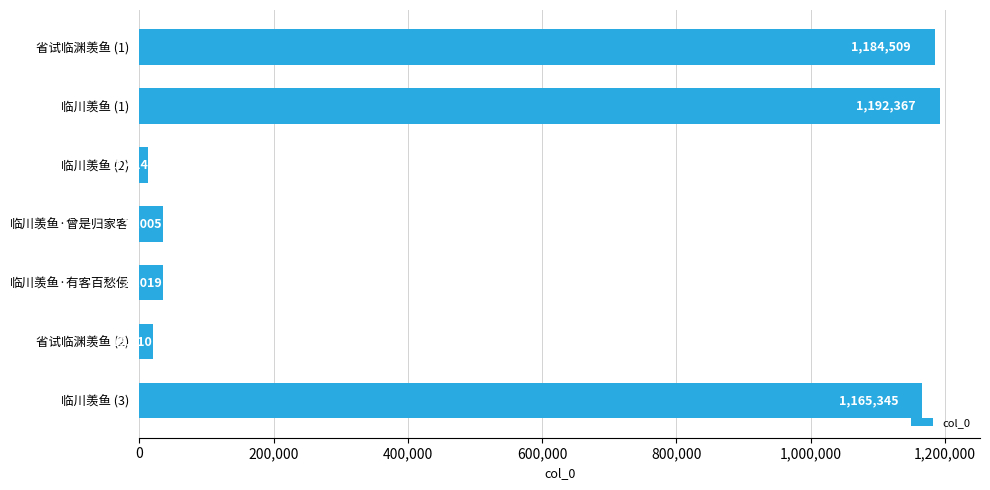

What is the average value?

521081